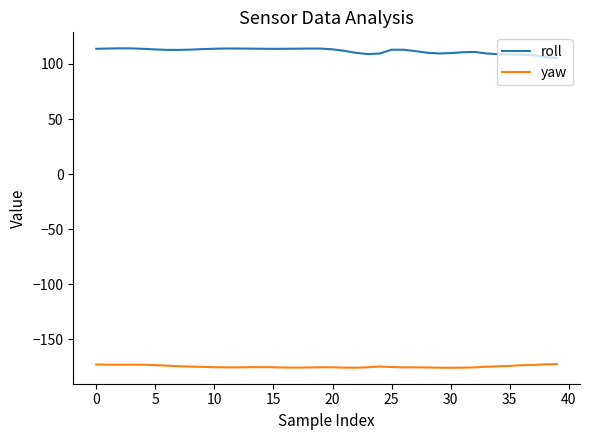

What is the greatest value displayed?

114.2